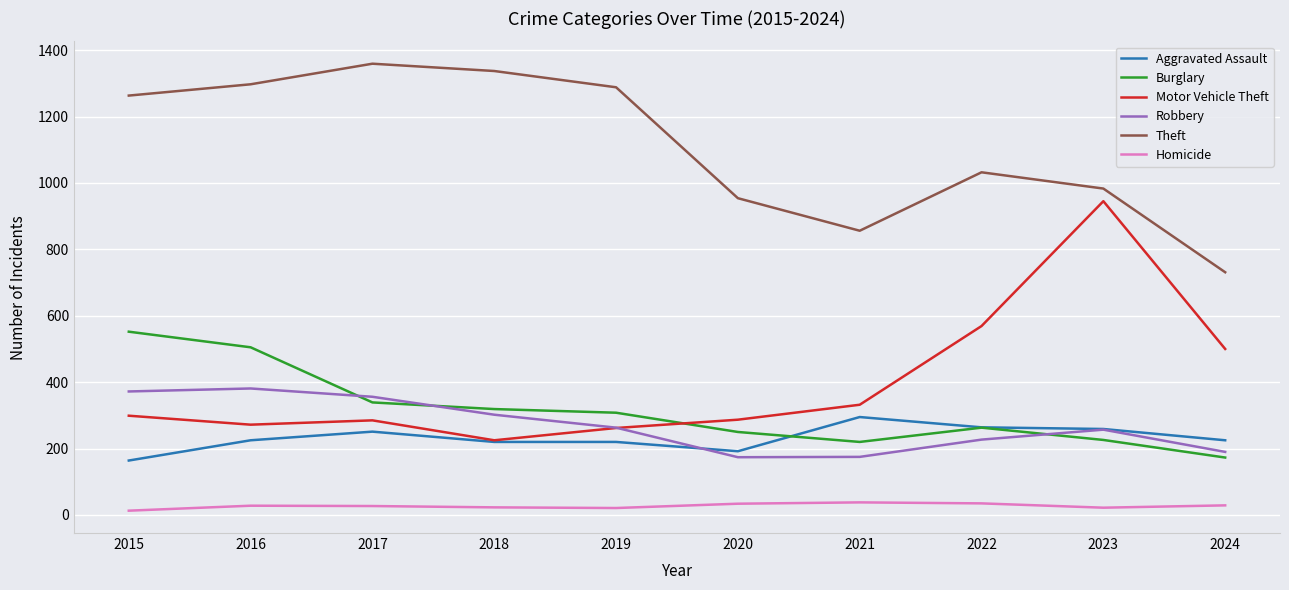

What value does the Robbery series have at 2020, to the nearest 5?

175